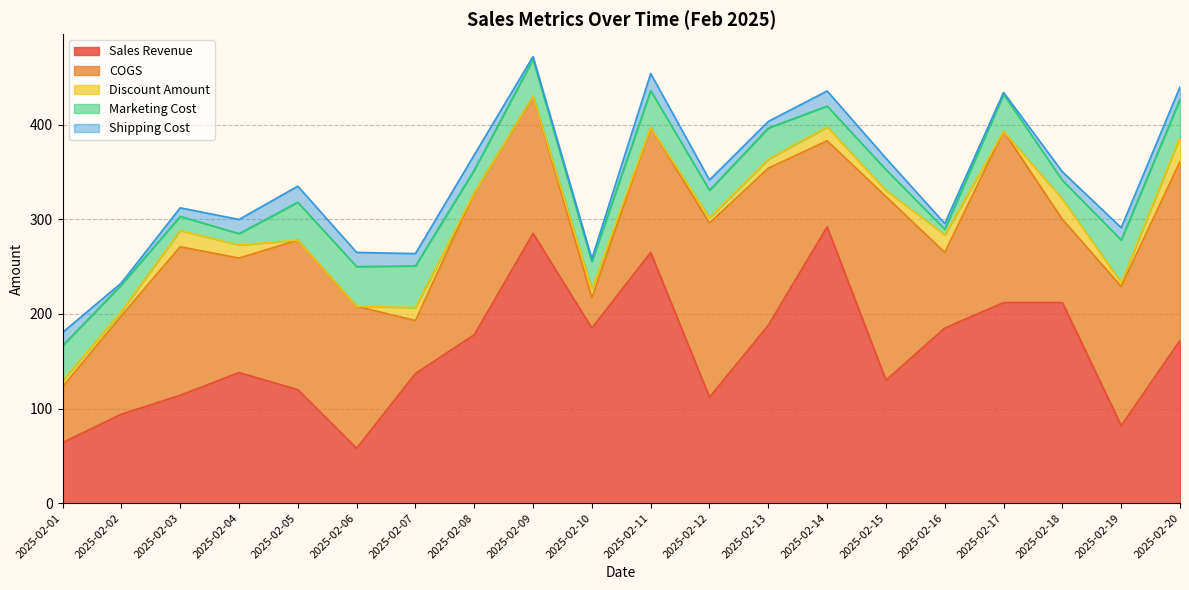

Which series has the largest range (max minus min)?

Sales Revenue